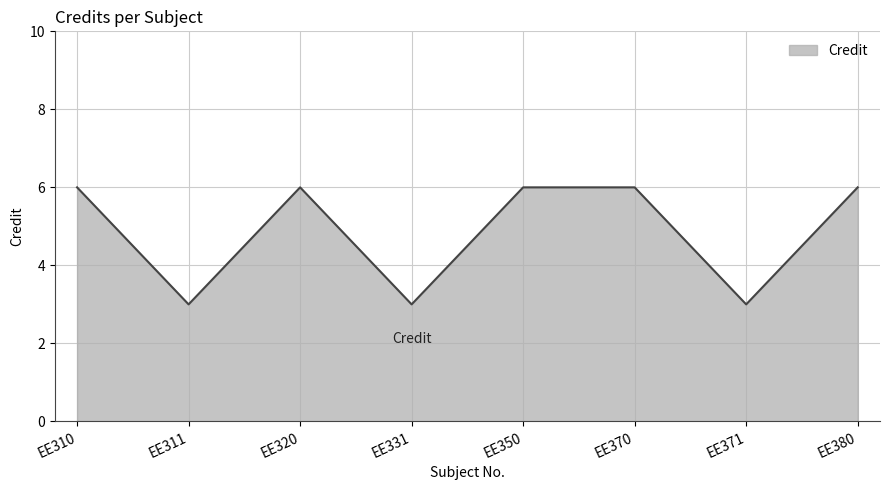

How many interior local valleys (lower than both neighbors) does the data have?

3